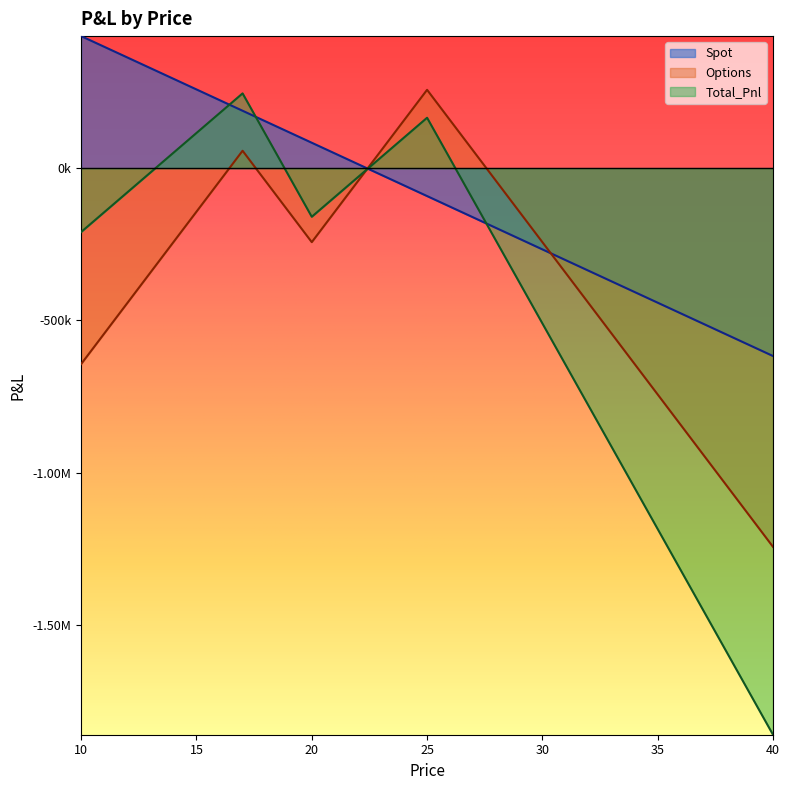

At how many categories does at least one series exceed -1675966?

31